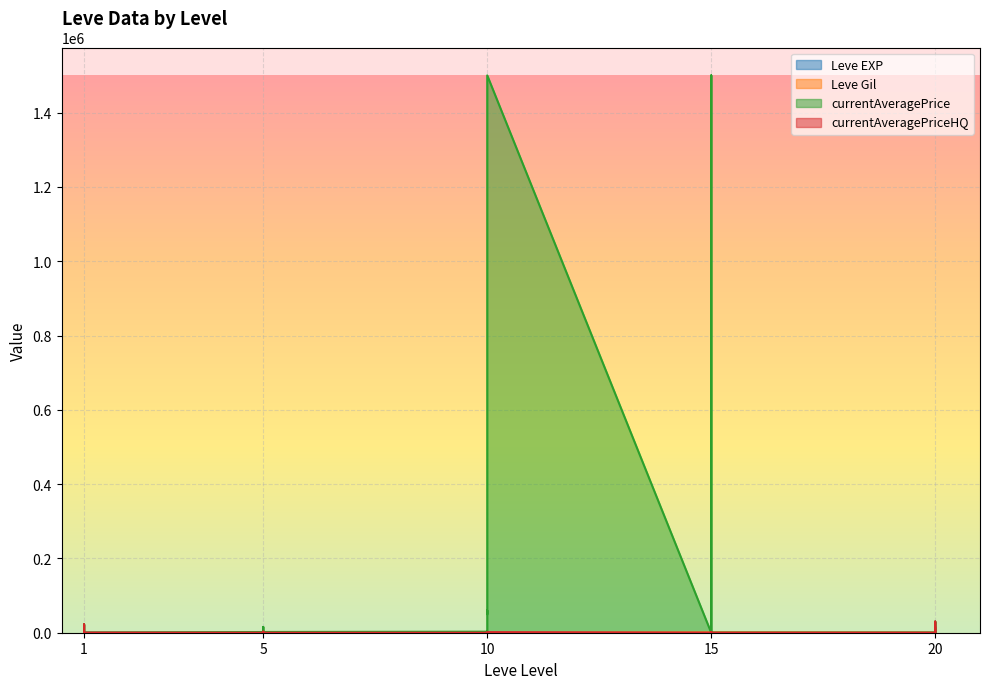

Reading left to right, transcribe all the data shown in this chart.

Leve EXP: 1	1	630	1	1	630	4	6	2	5	2	3	4	7	3	9	13	9	18	13	7	24	18	14	9	16	28	17	12	8
Leve Gil: 330	690	112	160	690	113	110	840	790	220	490	600	280	880	780	430	90	170	910	40	170	790	910	920	540	800	10	120	960	570
currentAveragePrice: 1820	3763	22499	1893	2219	146	1894	15611	1997	1821	1604	1996	2810	0	450	60000	49999	1500462	0	0	2000	0	1500462	0	318	0	27717	29999	0	10498
currentAveragePriceHQ: 116	0	22499	3000	0	123	0	0	650	3000	6	0	0	0	0	0	0	1500	0	0	2000	0	1500	0	0	0	27717	29999	0	13999